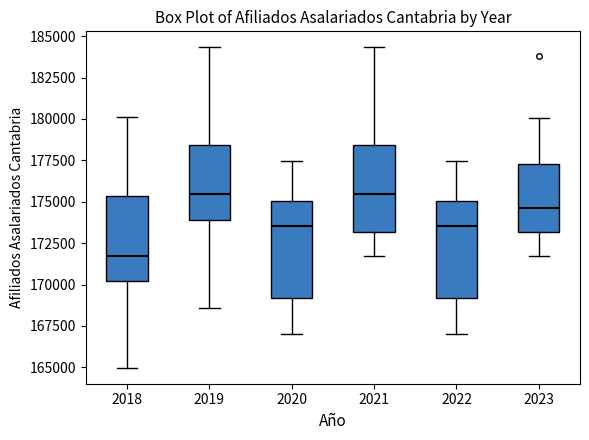

Reading left to right, read every box against the y-axis: the position of its median line, the range the box covers, and the ends of its whiskers. The values are not printed on the chart, so give them approximately, as read against the axis.

2018: median 171500, box 170000 to 175500, whiskers 165000 to 180000
2019: median 175500, box 174000 to 178500, whiskers 168500 to 184500
2020: median 173500, box 169000 to 175000, whiskers 167000 to 177500
2021: median 175500, box 173000 to 178500, whiskers 171500 to 184500
2022: median 173500, box 169000 to 175000, whiskers 167000 to 177500
2023: median 174500, box 173000 to 177500, whiskers 171500 to 180000